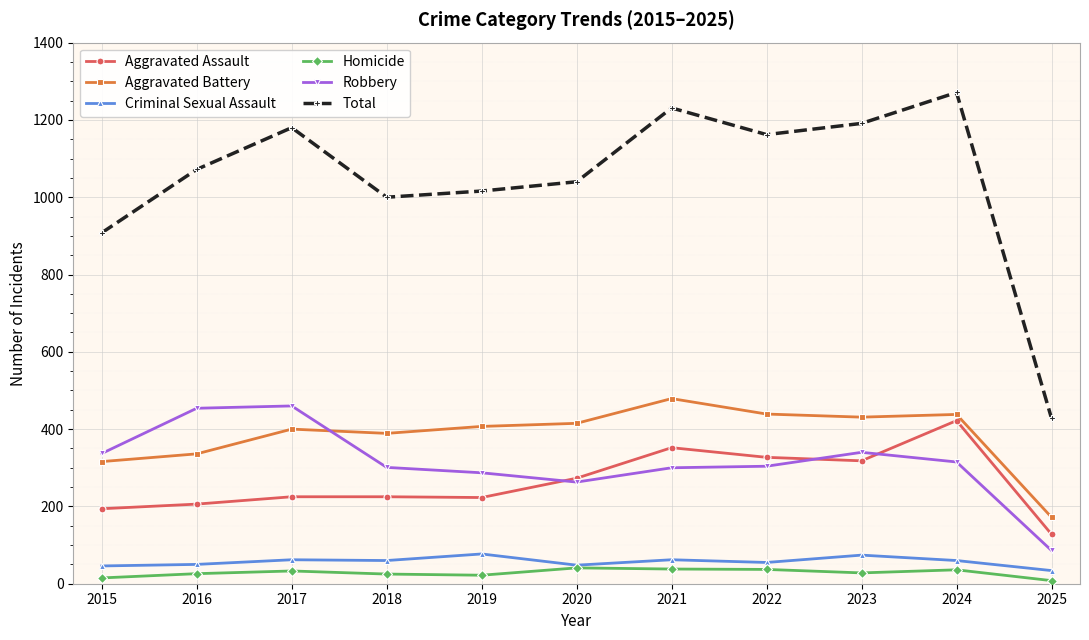

True or false: Aggravated Assault and Criminal Sexual Assault cross at least once.

False